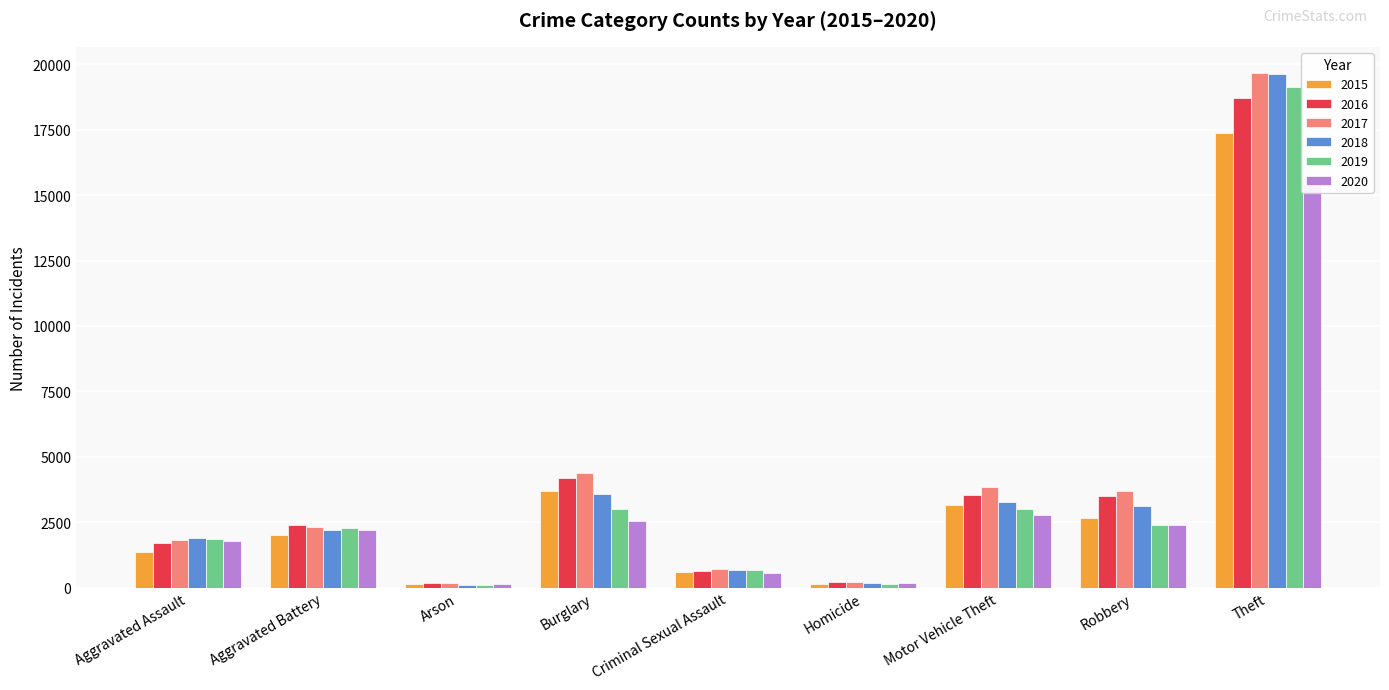

At how many categories does at least one series exceed 15336?

1